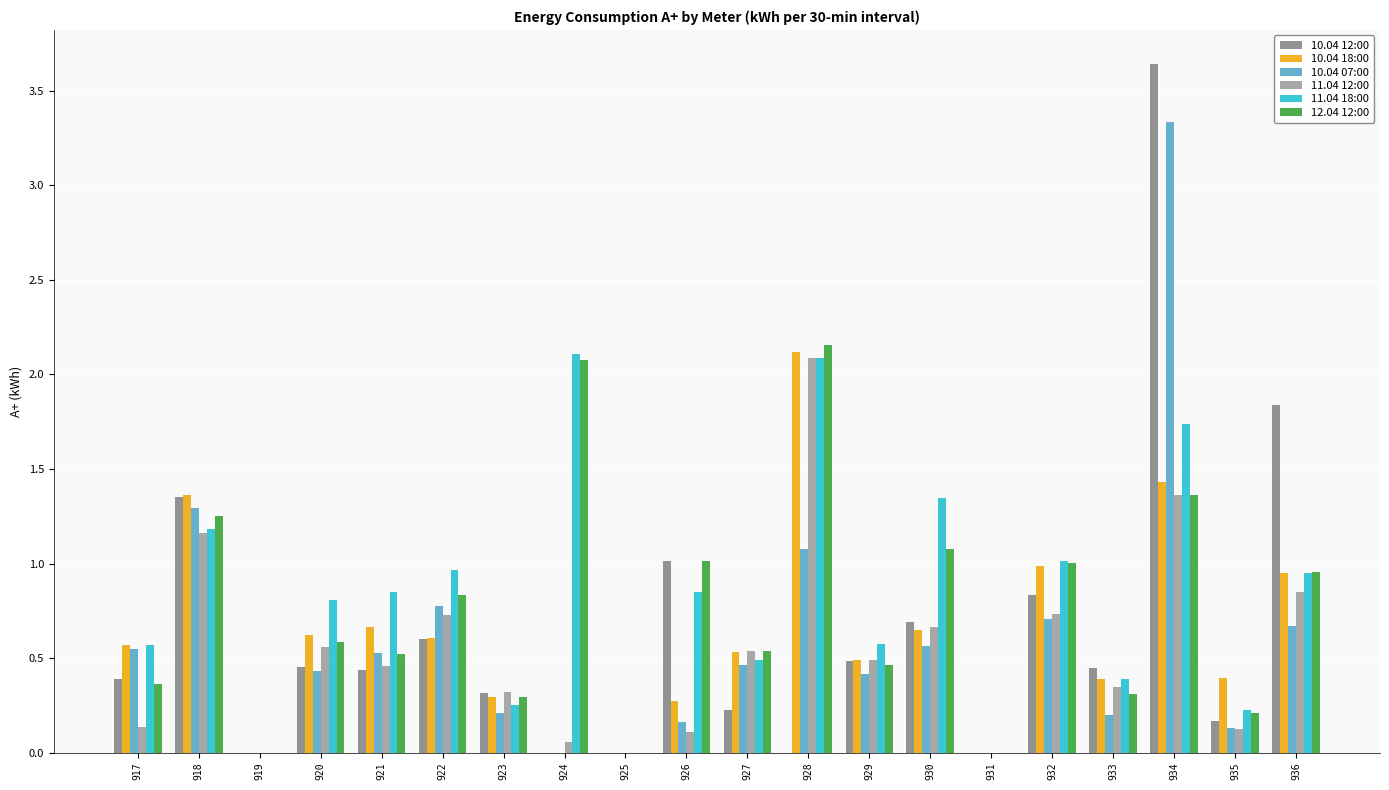

True or false: 11.04 18:00 has a value of 0.3 at 920.

False